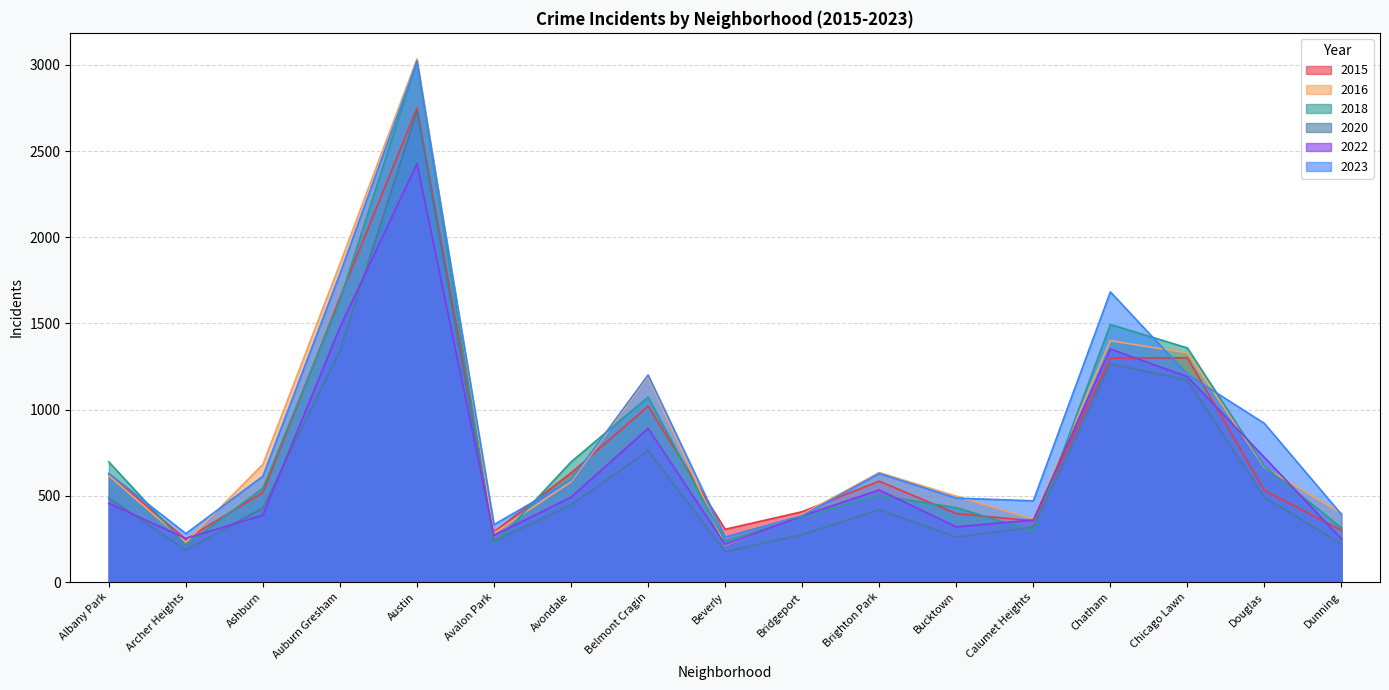

Which series has the largest total across all categories?

2023